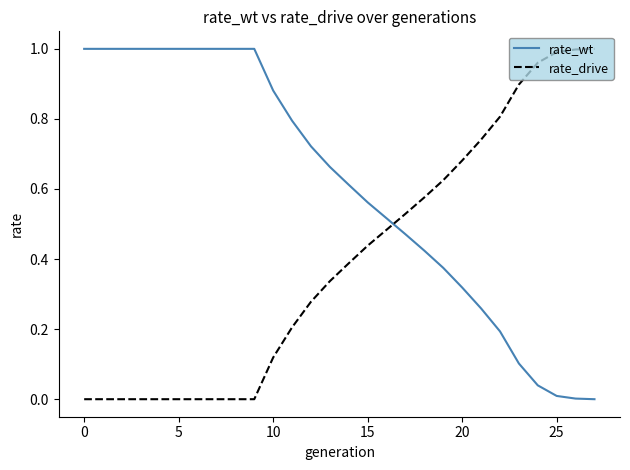

True or false: rate_wt and rate_drive intersect in this chart.

True